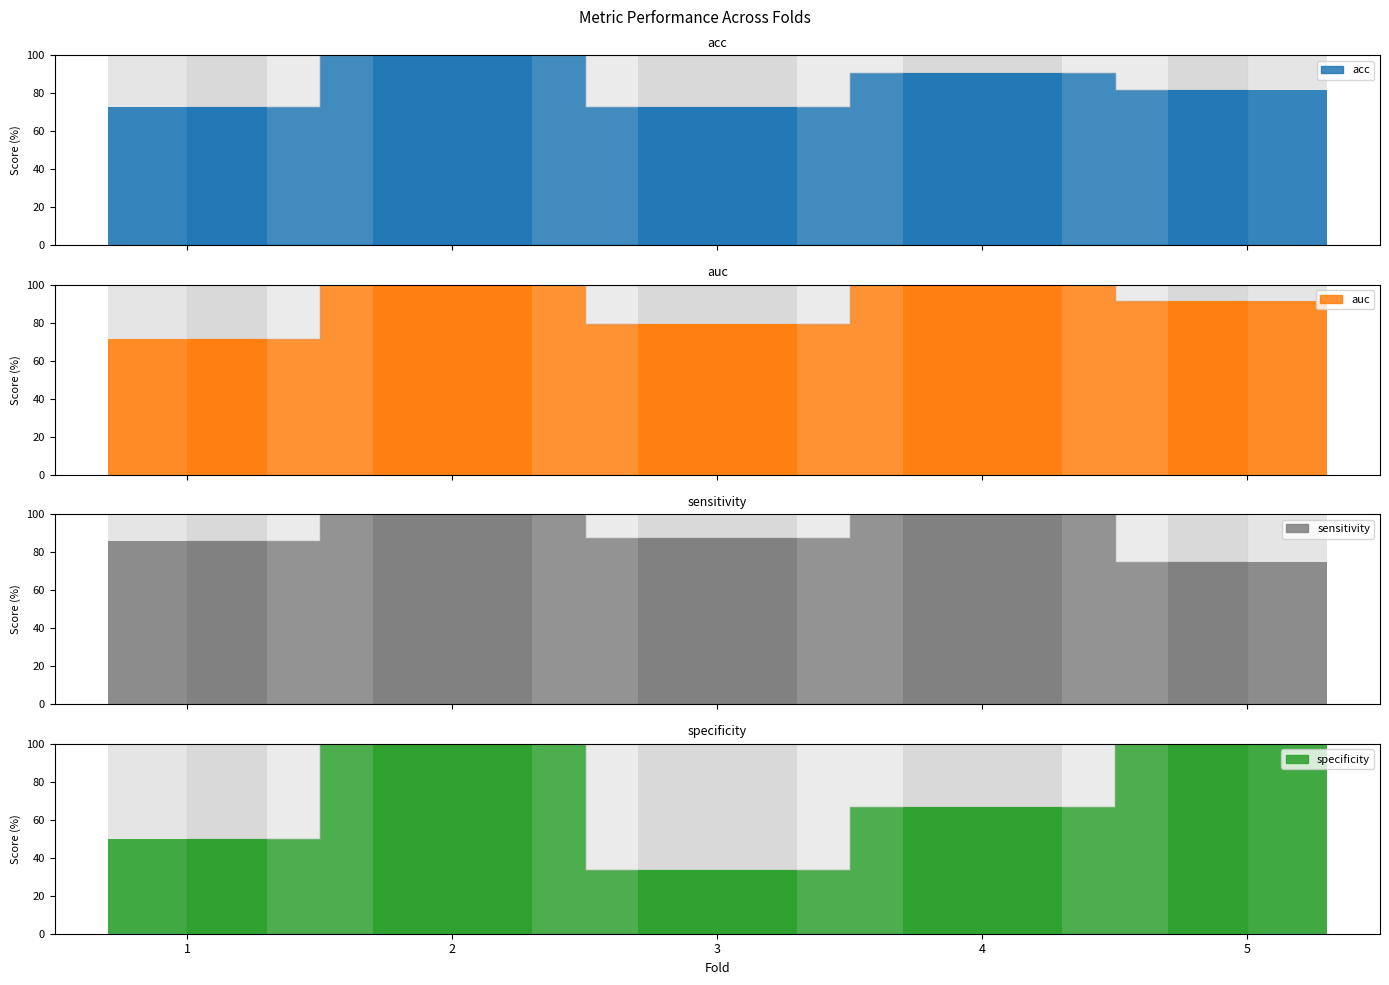

At how many categories does at least one series exceed 60?

5